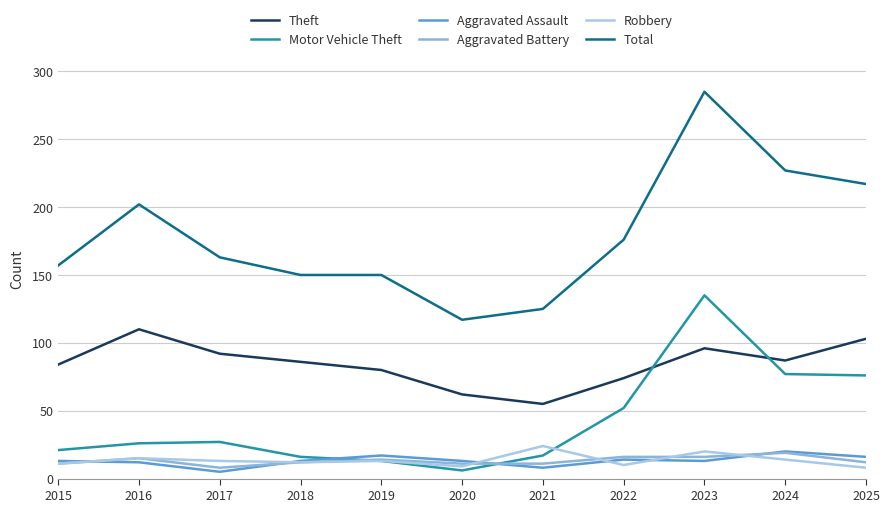

What is the highest value of the Aggravated Battery series?

19